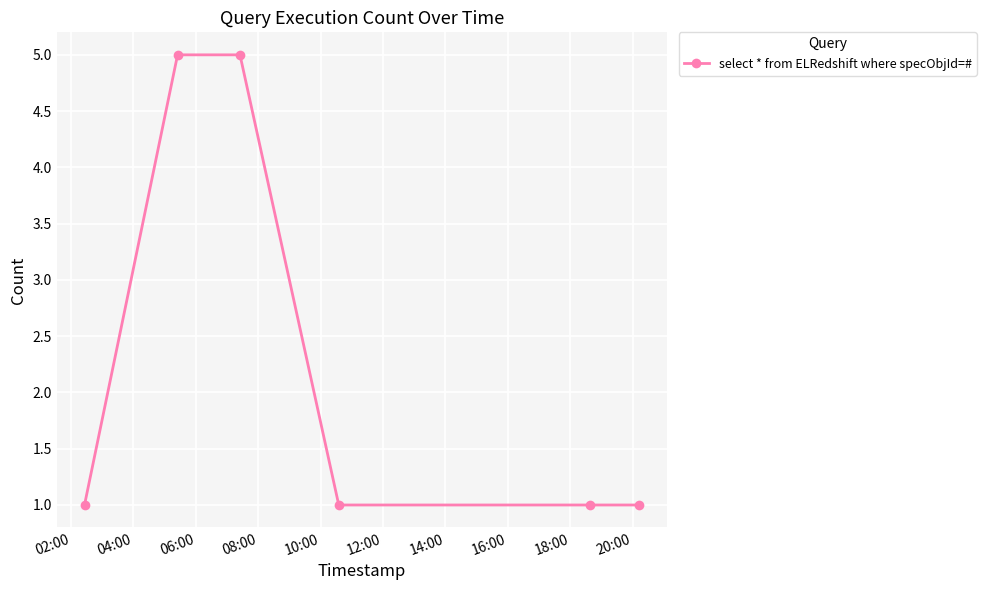

Count the number of categories in the chart.

6